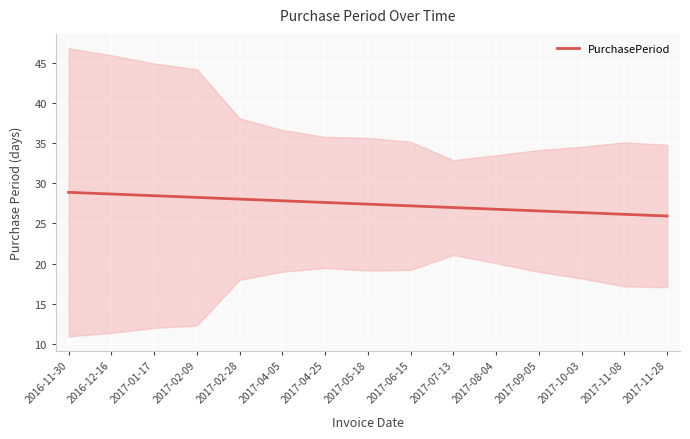

What is the change in value from 2017-01-17 to 2017-04-05?

-0.6